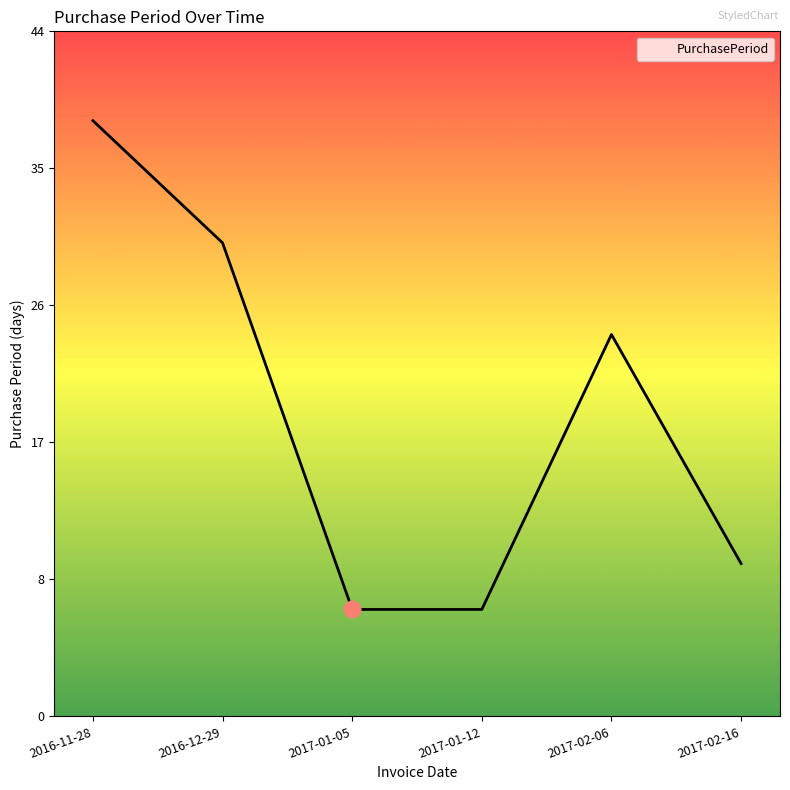

Is it true that the value at 2016-11-28 is 68?

False